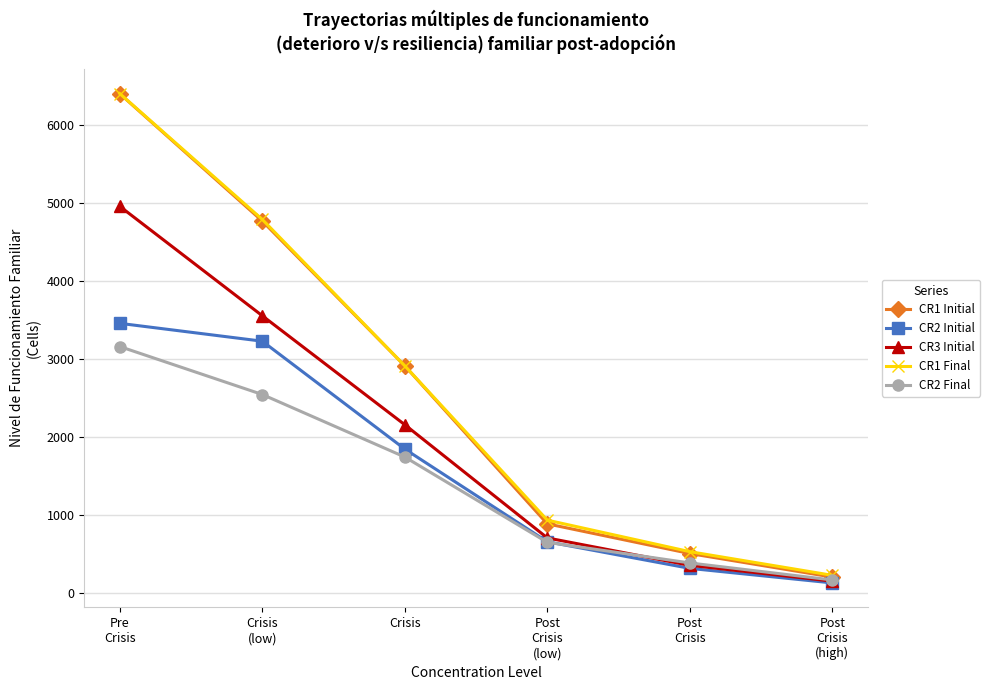

Which series has the widest spread of values?

CR1 Initial